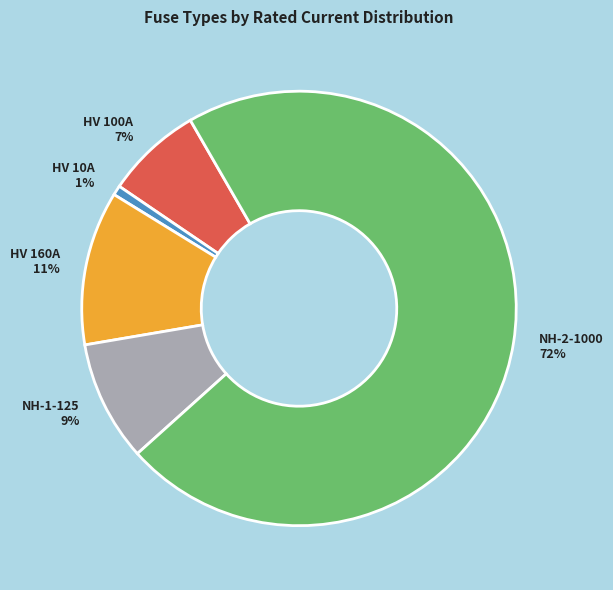

To the nearest percent, what is the average slice percentage?

20%